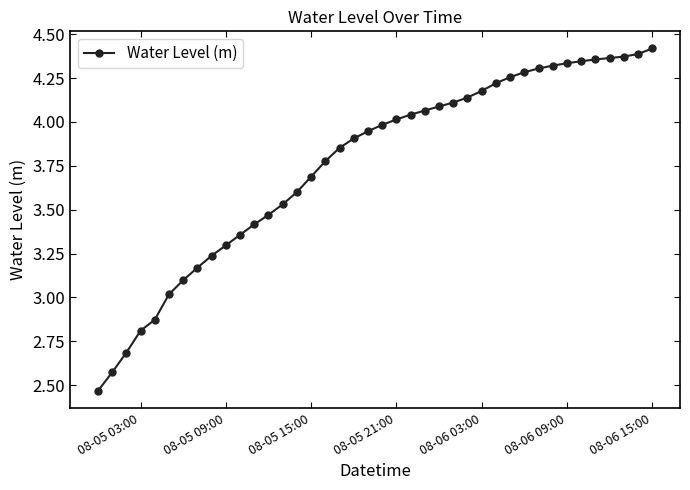

What is the difference between the second highest and minimum values?

1.9